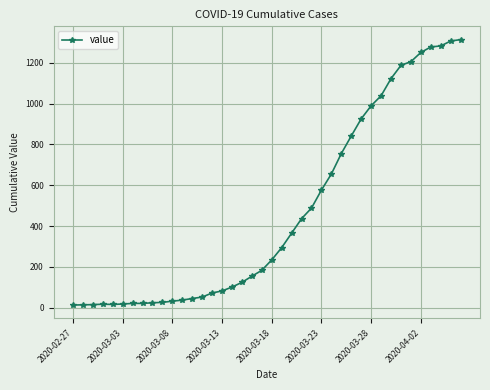

Is this an area chart (filled region under the line)?

No